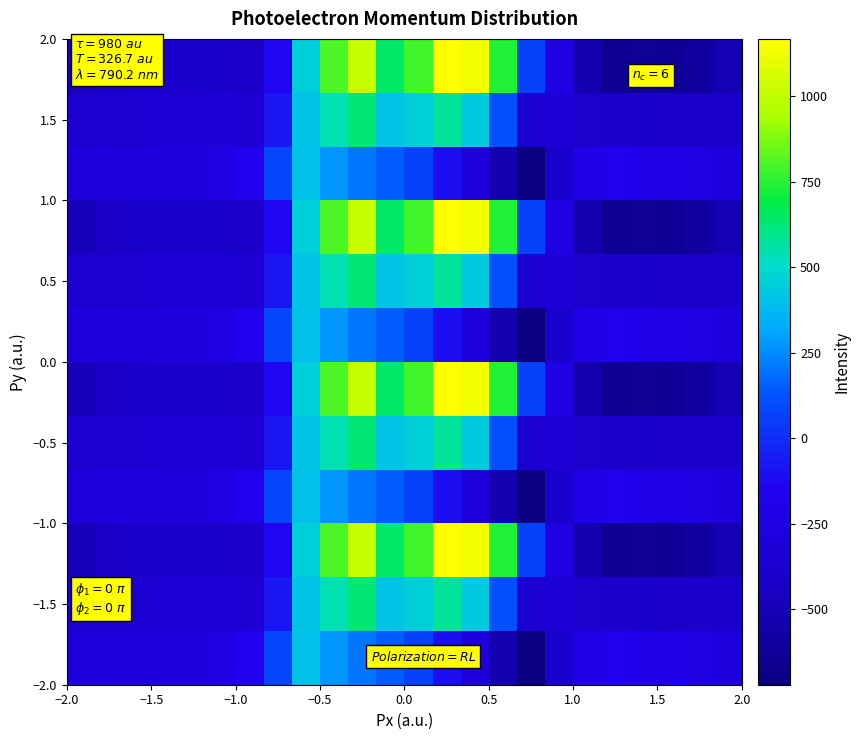

What is the maximum value shown in the chart?

1167.2